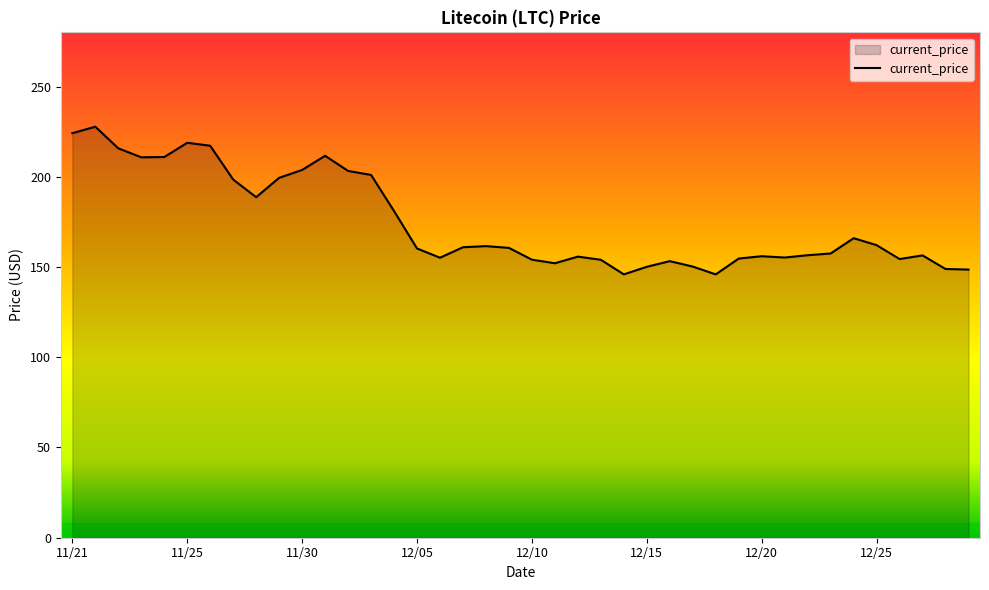

True or false: the data has more than 2 interior local peaks.

True